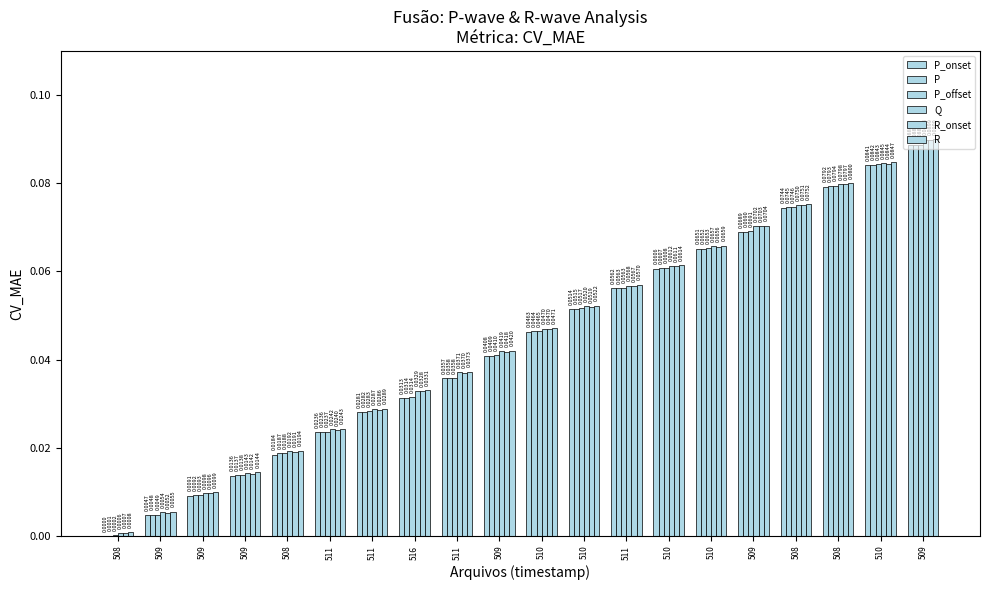

Is the value of P at 511 greater than the value of P_offset at 509?

Yes